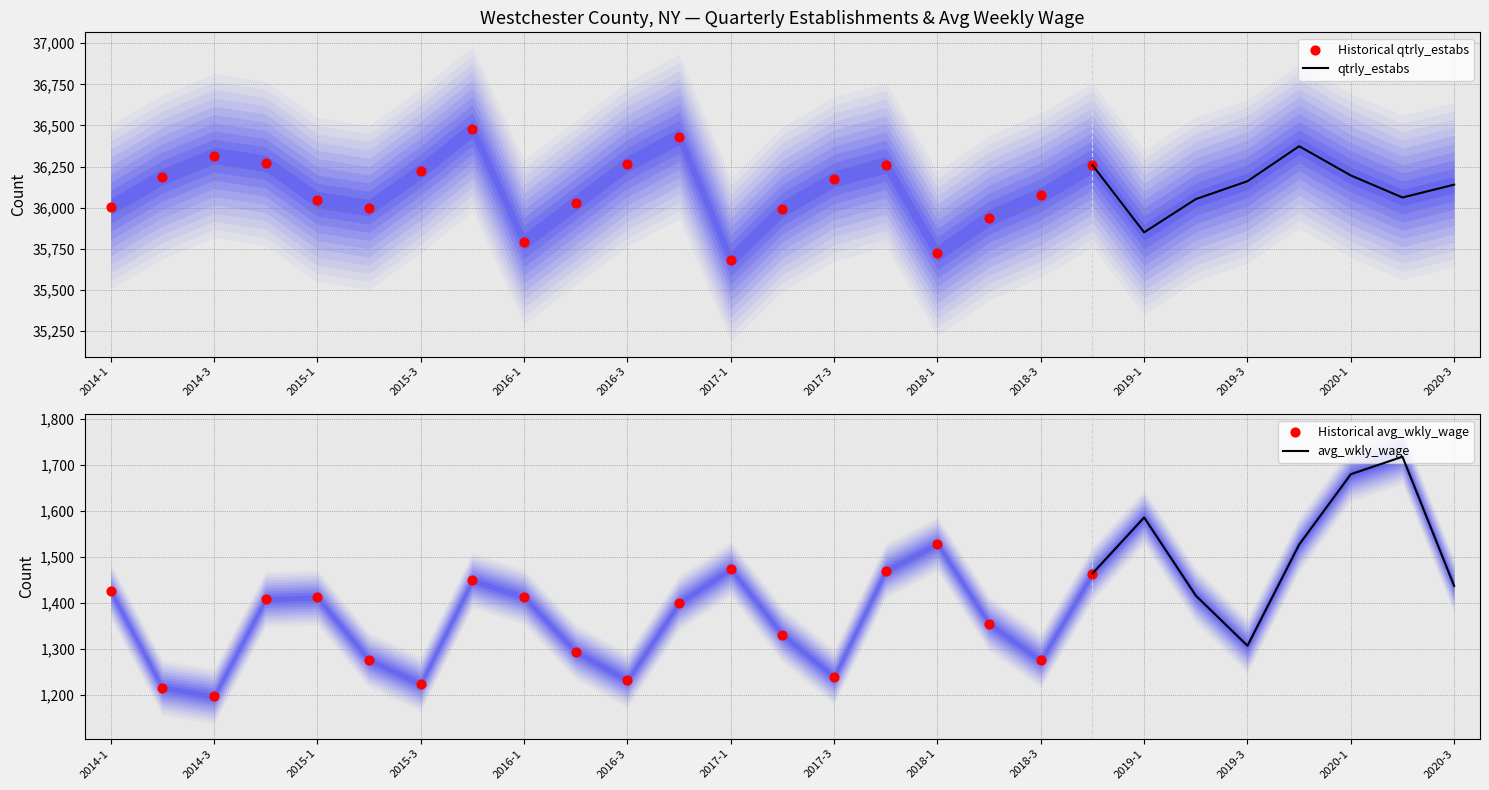

What are all the series names shown in the legend?

qtrly_estabs, avg_wkly_wage